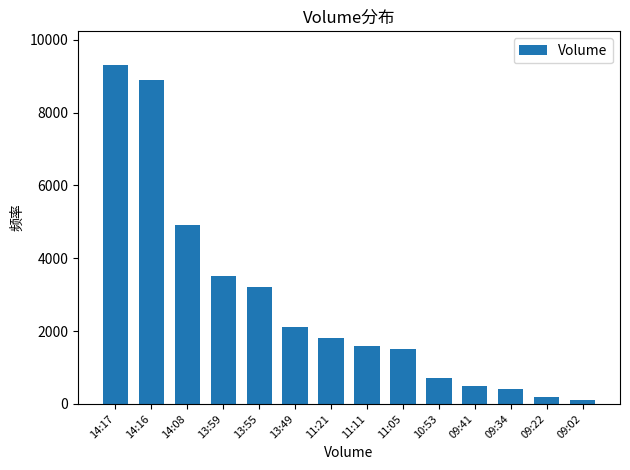

What is the maximum value shown in the chart?

9300